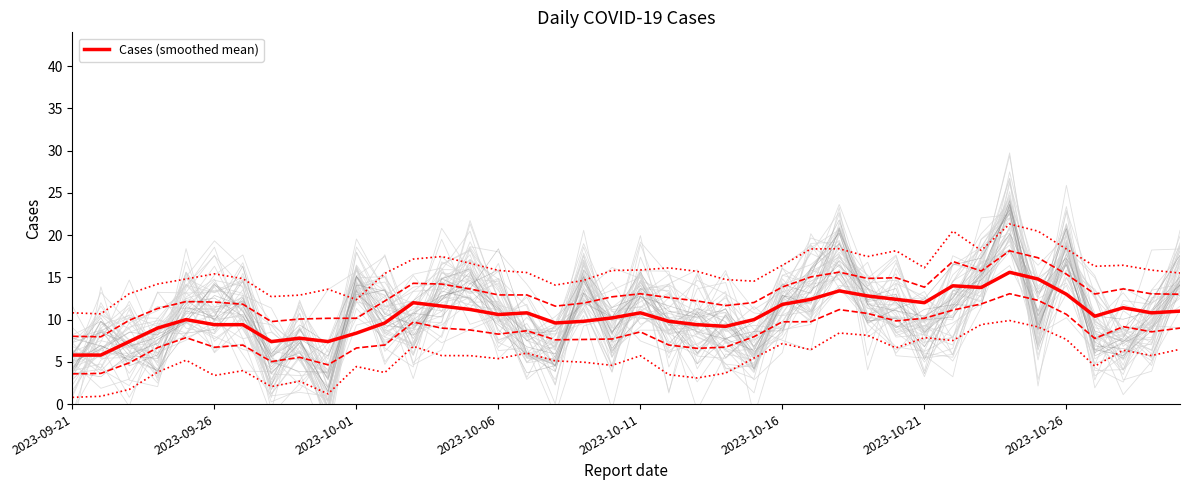

How many interior local peaks (higher than both neighbors) does the data have?

9